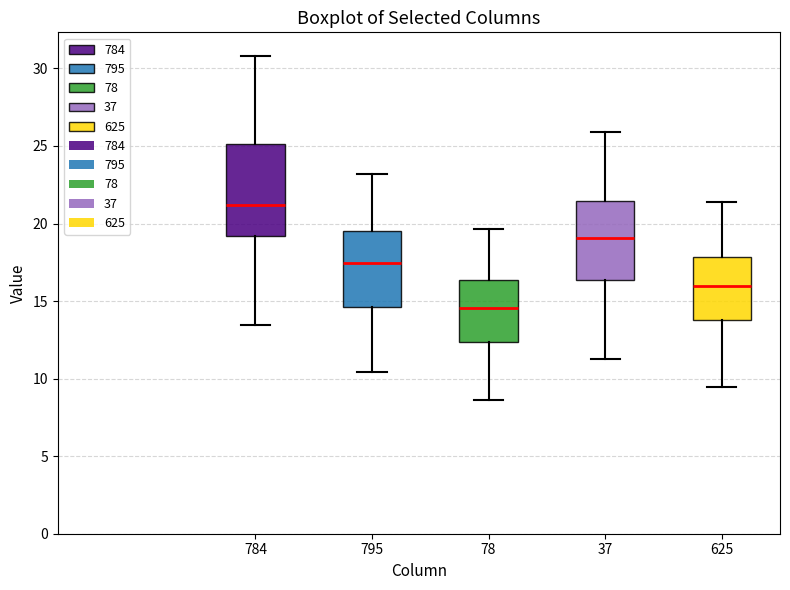

Which box has the highest median line?

784